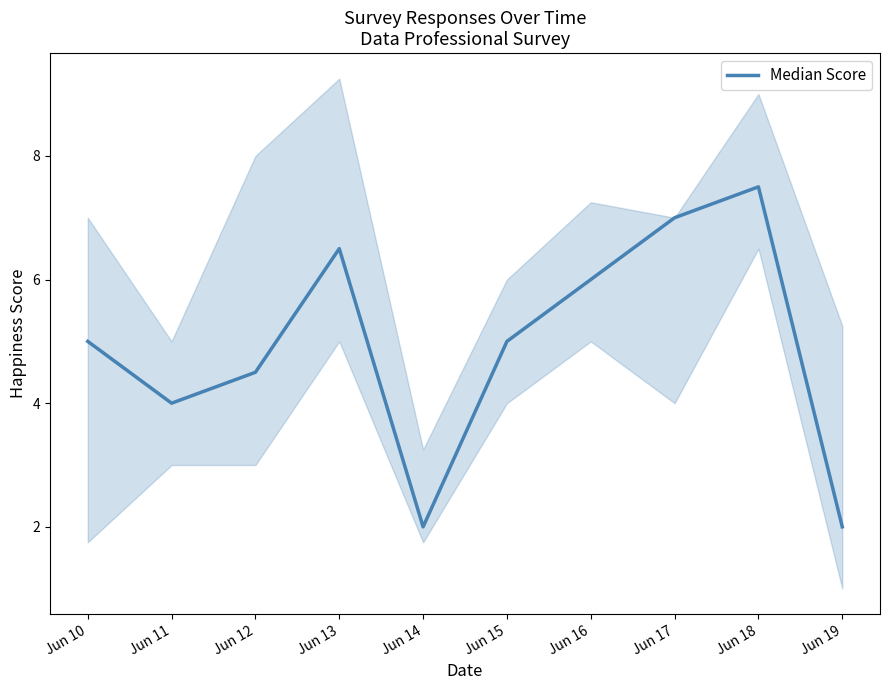

Rank the categories by value from lowest to highest.

Jun 14, Jun 19, Jun 11, Jun 12, Jun 10, Jun 15, Jun 16, Jun 13, Jun 17, Jun 18